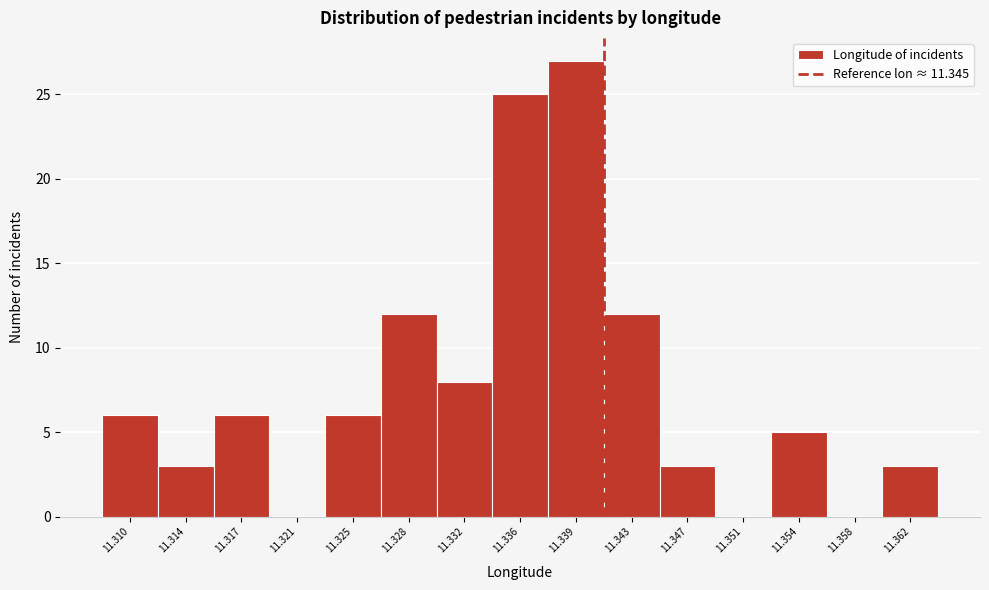

Reading right to left, list all the values displayed in this chart.

11.362=3	11.358=0	11.354=5	11.351=0	11.347=3	11.343=12	11.339=27	11.336=25	11.332=8	11.328=12	11.325=6	11.321=0	11.317=6	11.314=3	11.310=6